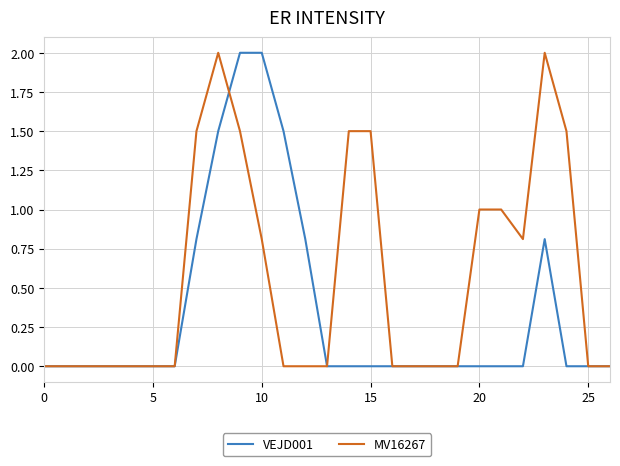

True or false: VEJD001 and MV16267 intersect in this chart.

True